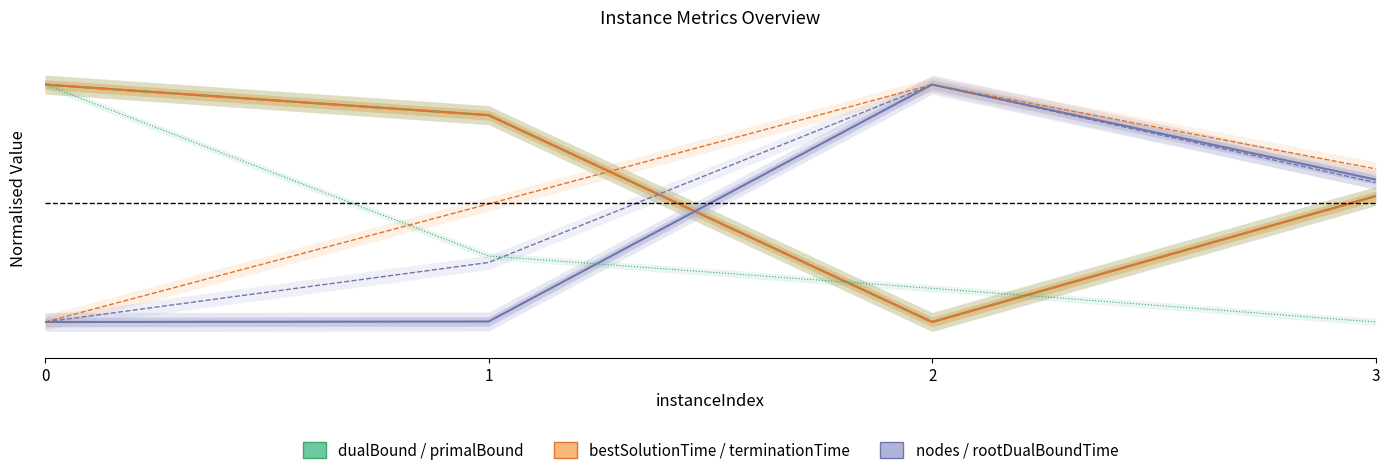

True or false: terminationTime and nodes cross at least once.

False